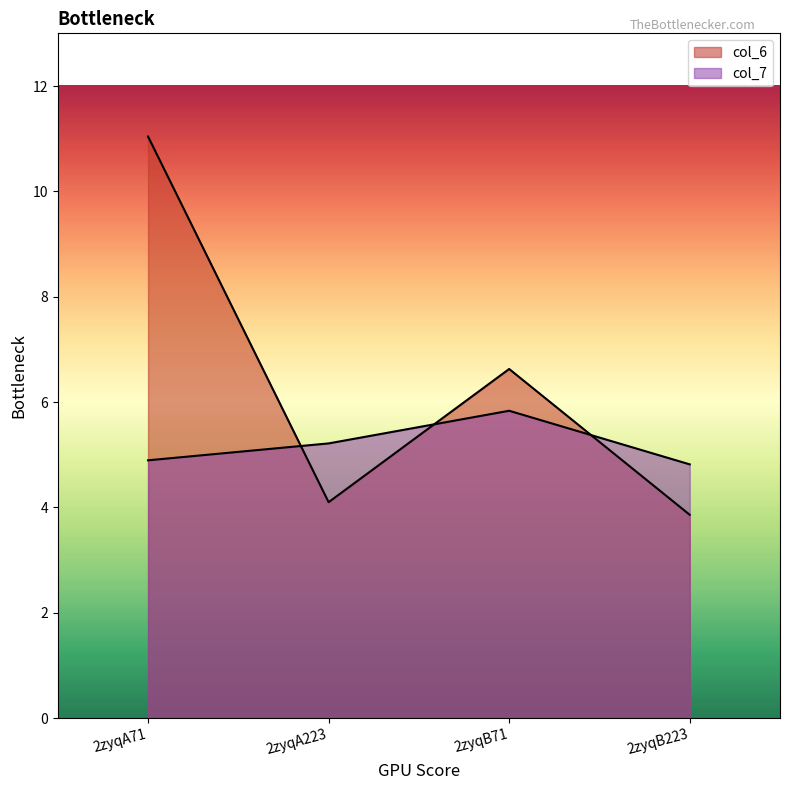

Rank the series by their average value, from highest to lowest.

col_6, col_7